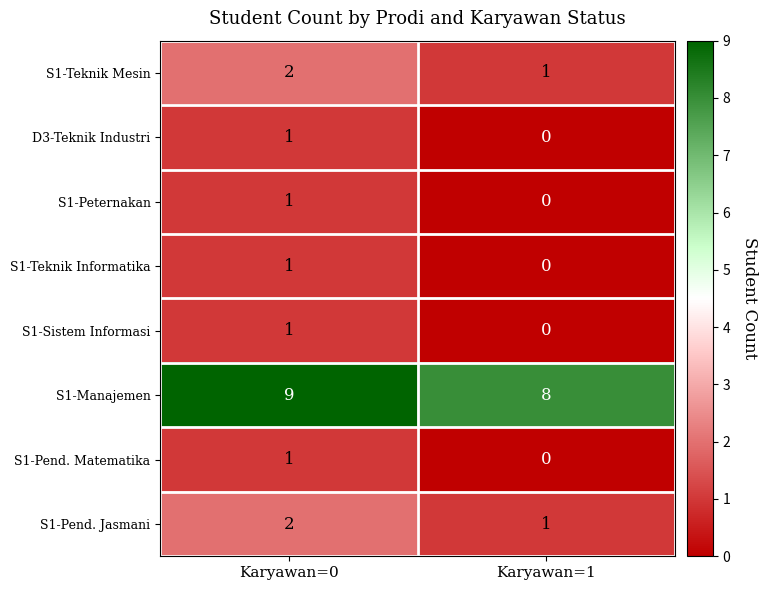

What is the total value across all series at Karyawan=0?

18